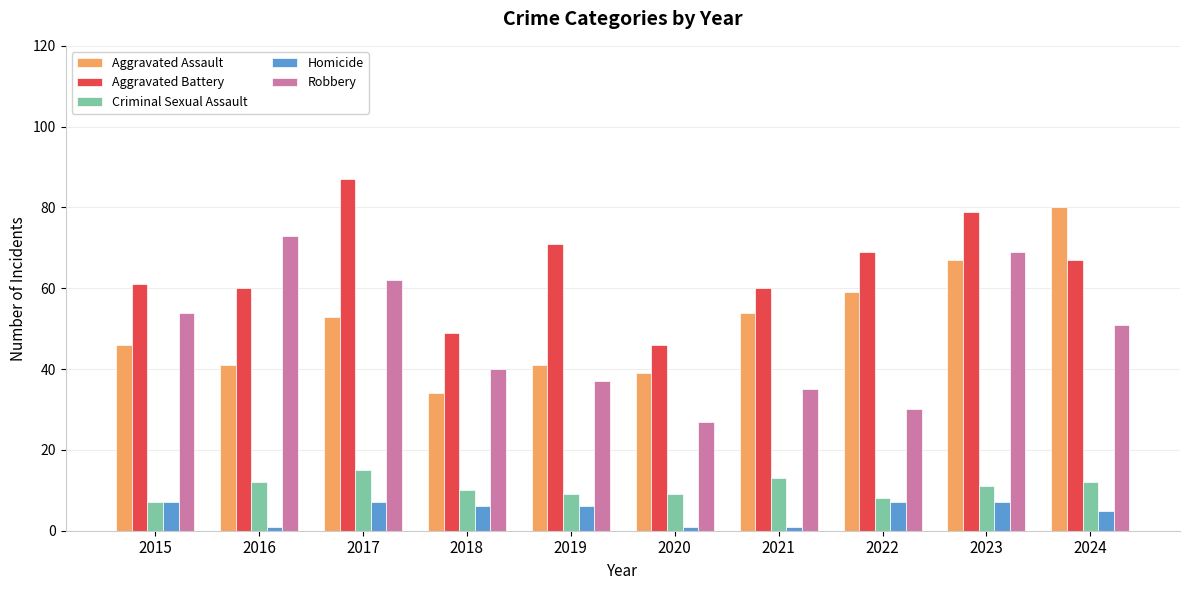

How many series are shown in this chart?

5